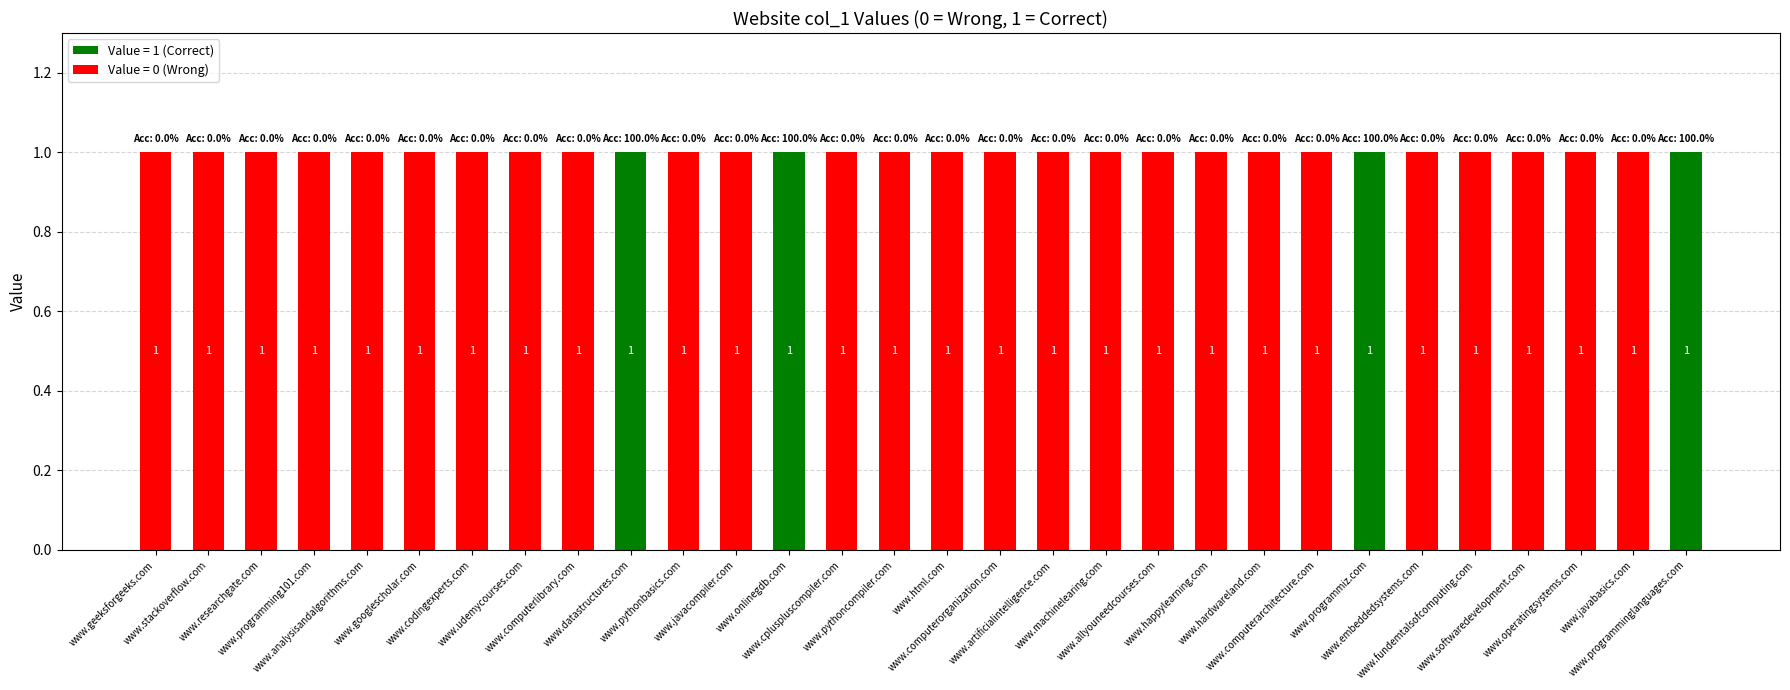

How many distinct data groups are displayed?

2